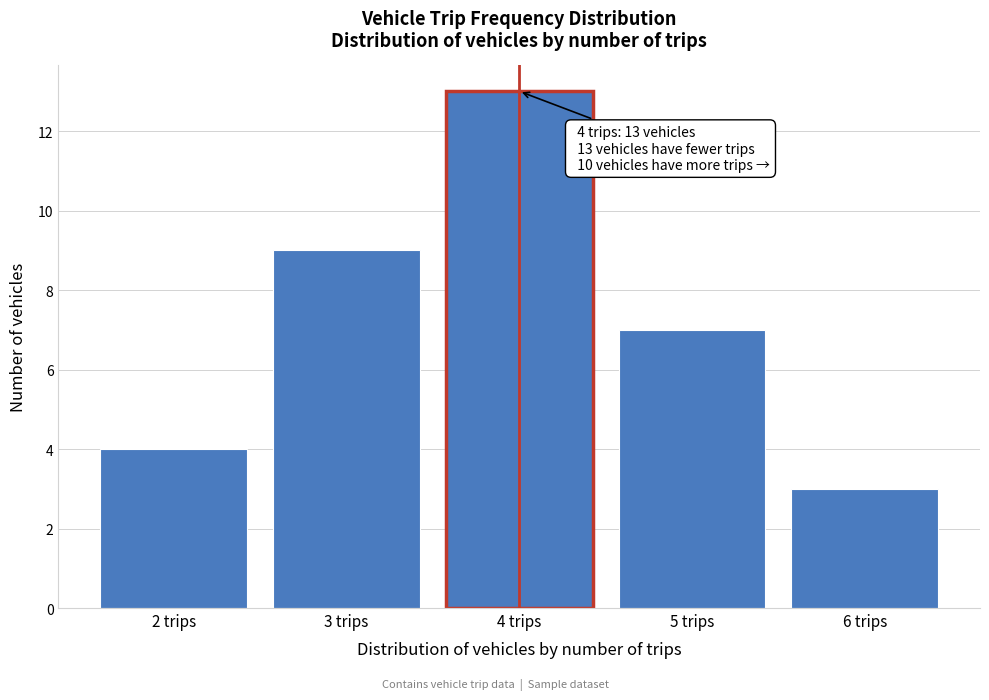

Over which range of the x-axis is the bar tallest?

3.5 to 4.5